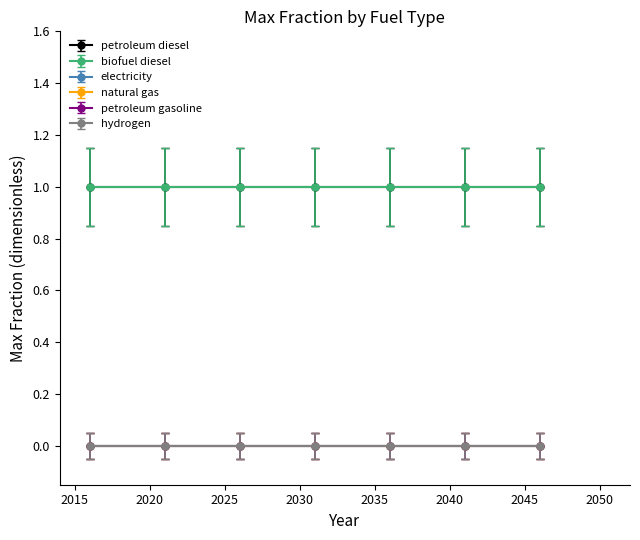

Which series has the largest range (max minus min)?

petroleum diesel